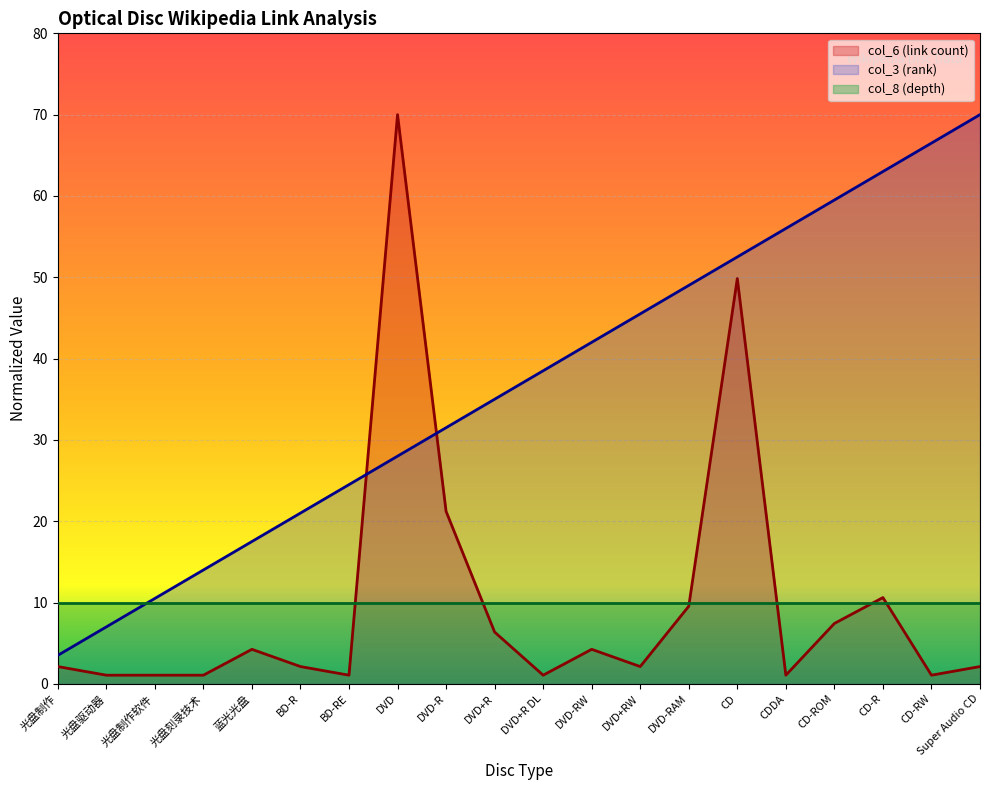

Which series has the widest spread of values?

col_6 (link count)